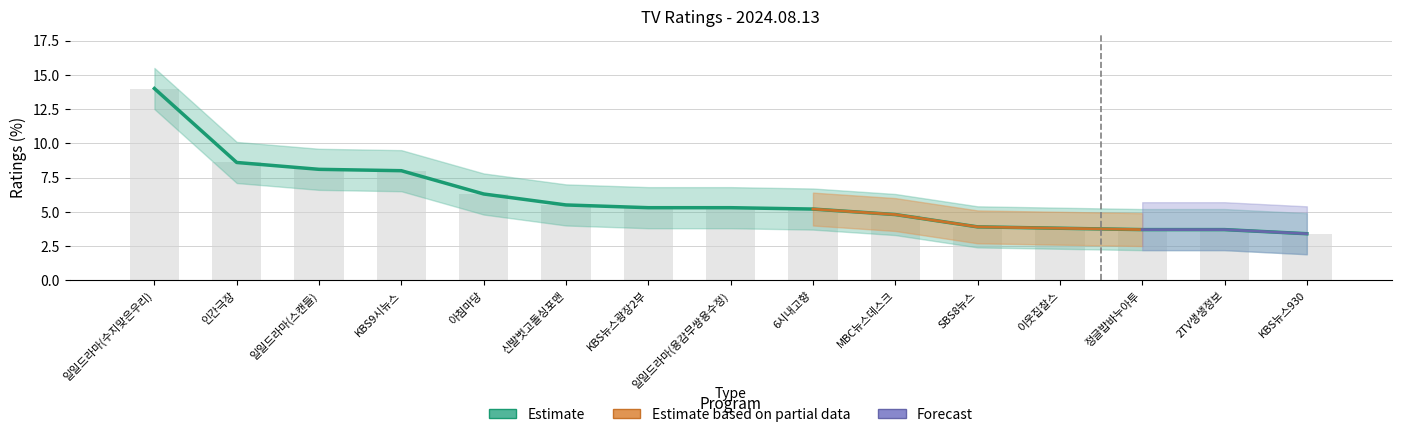

Where is the data nearest to the value 8?

KBS9시뉴스